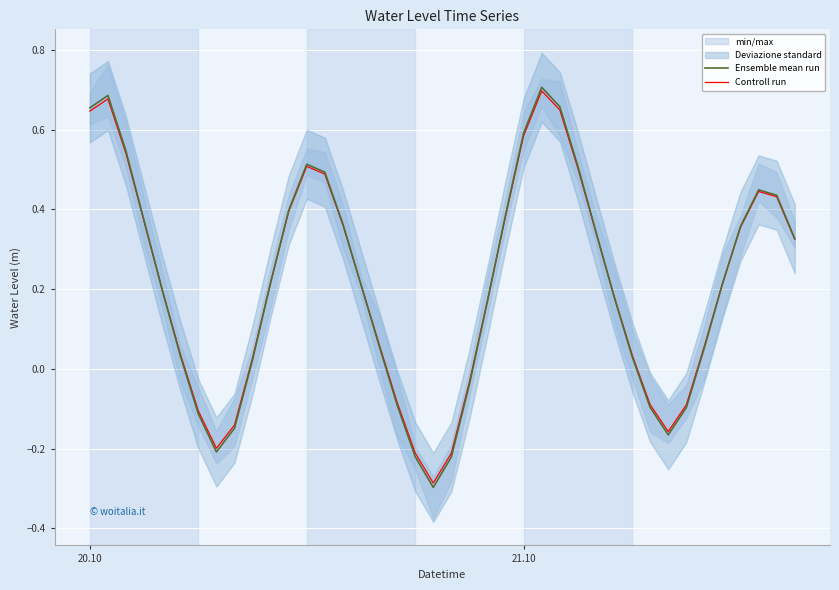

At 35, list the series in order from largest to smallest.

Controll run, Ensemble mean run